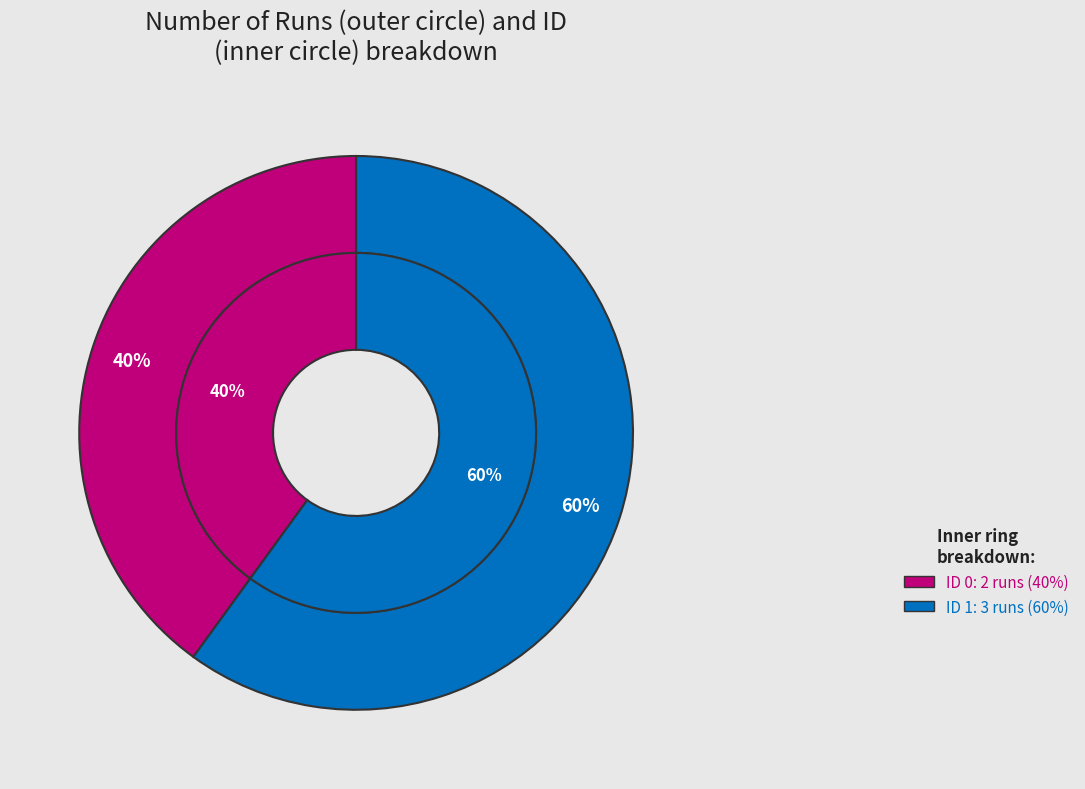

To the nearest percent, what portion does 1 represent?

60%